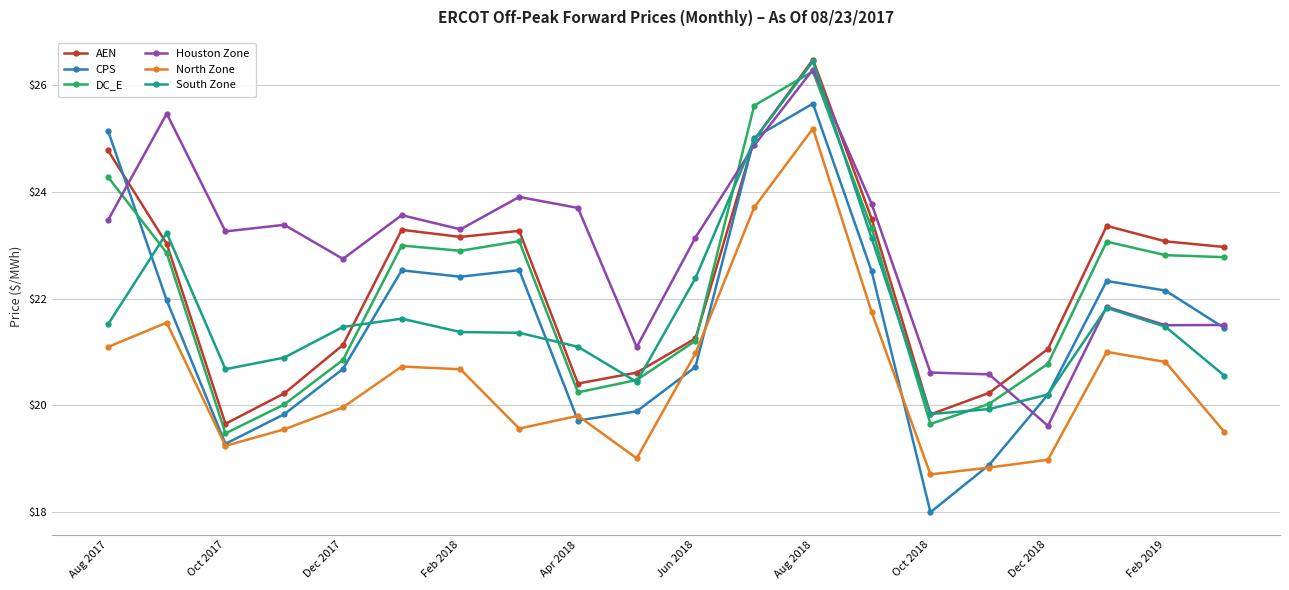

True or false: North Zone and DC_E intersect in this chart.

False